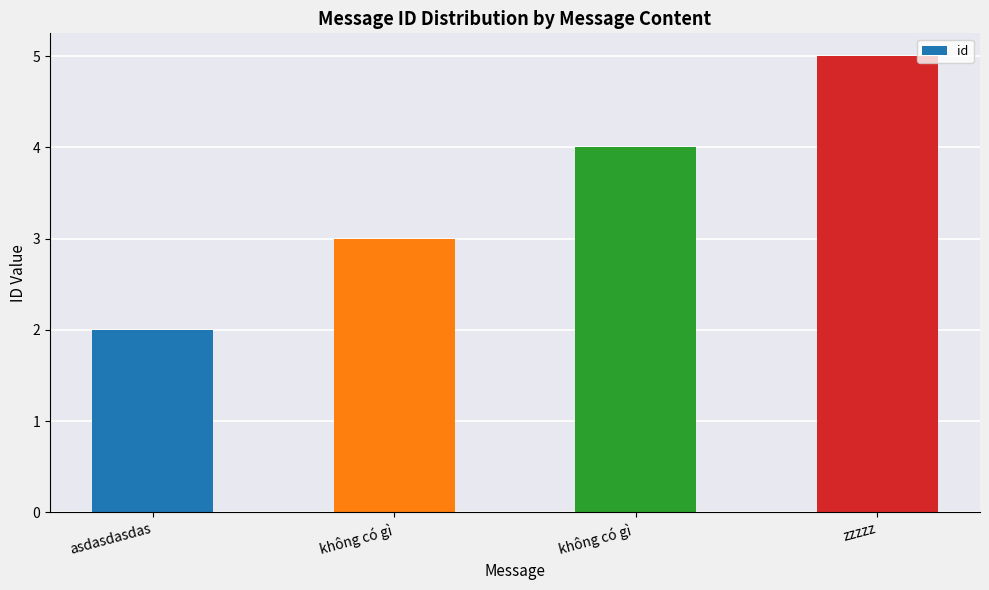

Count the number of data series in this chart.

1